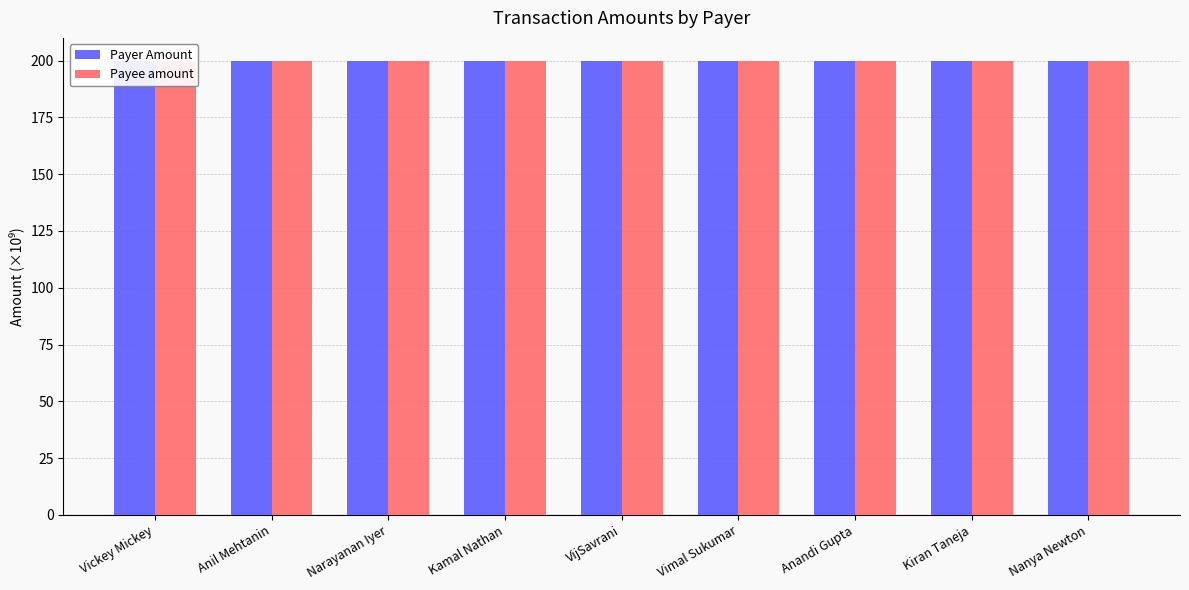

What are all the series names shown in the legend?

Payer Amount, Payee amount